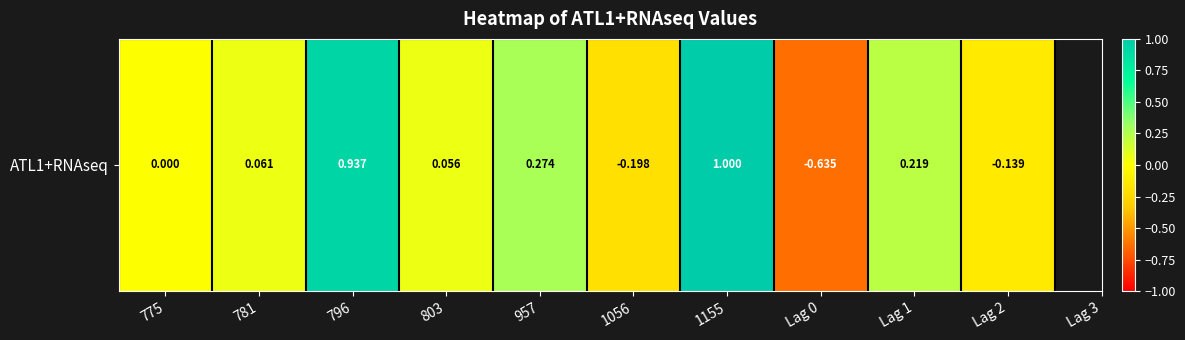

What is the maximum value shown in the chart?

1.0